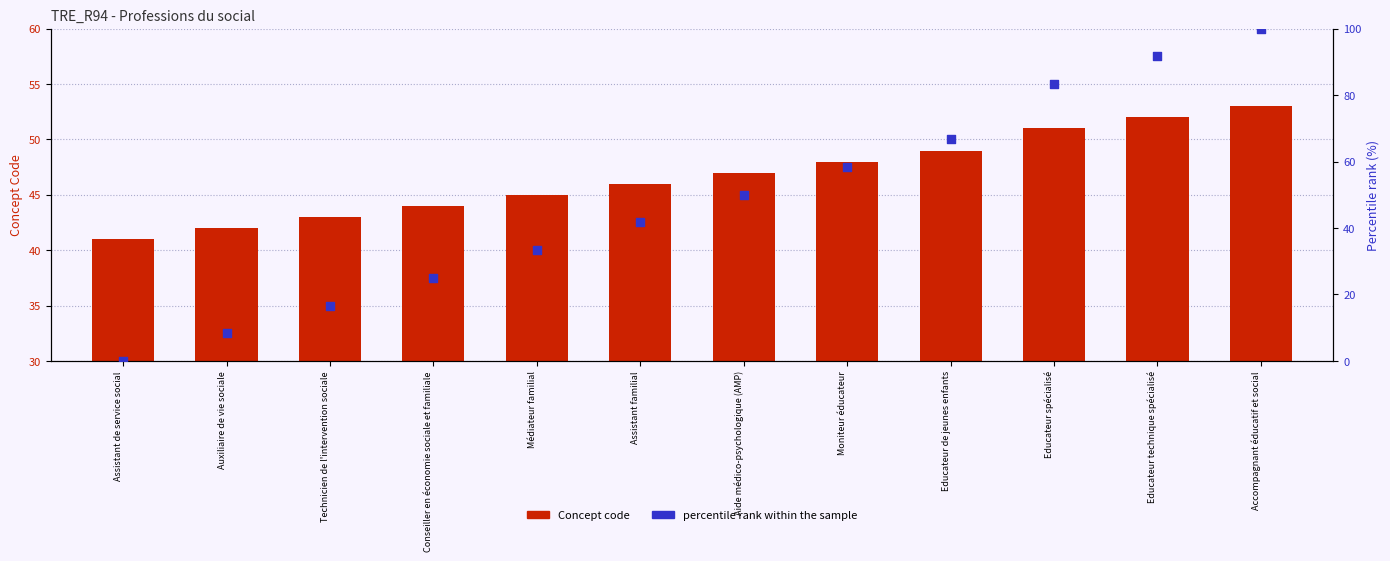

Which series has the largest total across all categories?

percentile rank within the sample